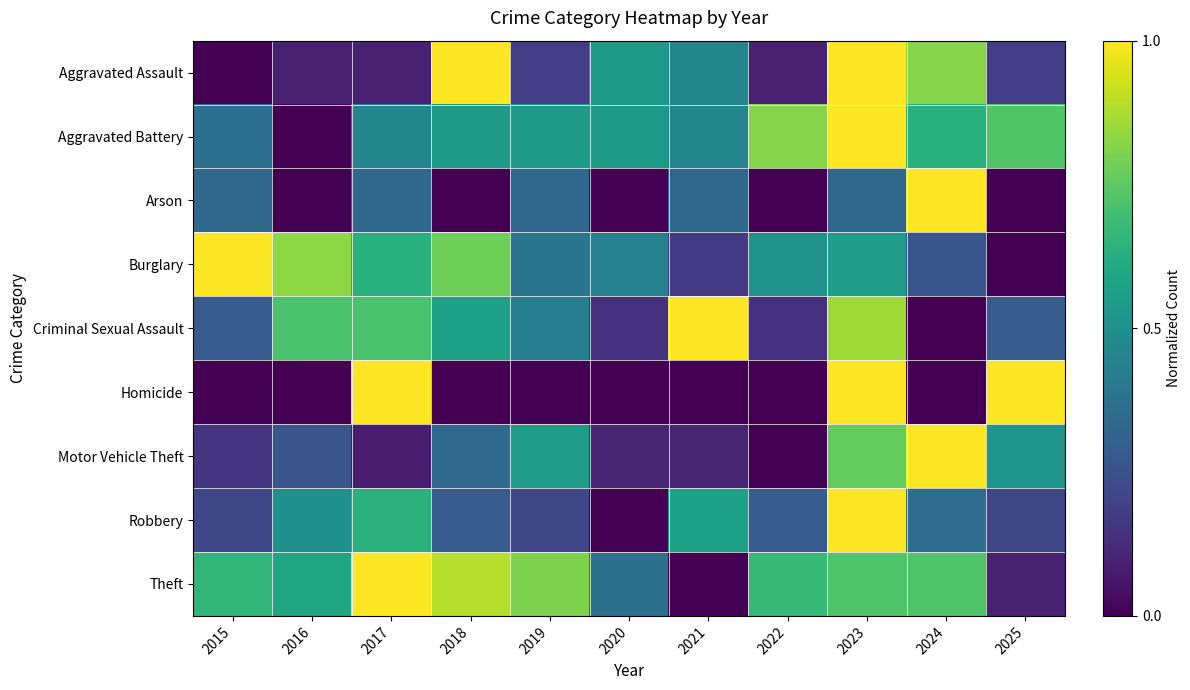

What is the maximum value shown in the chart?

1.0